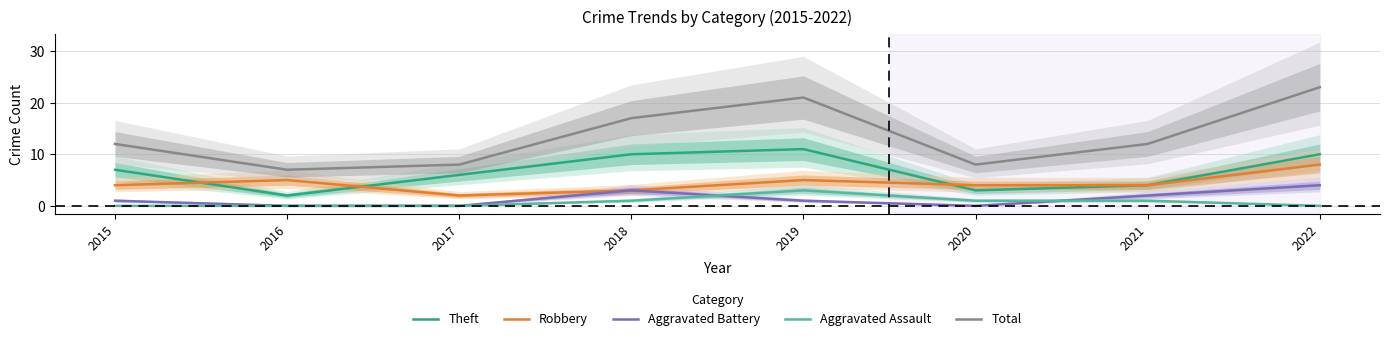

True or false: Theft has a value of 6 at 2017.

True